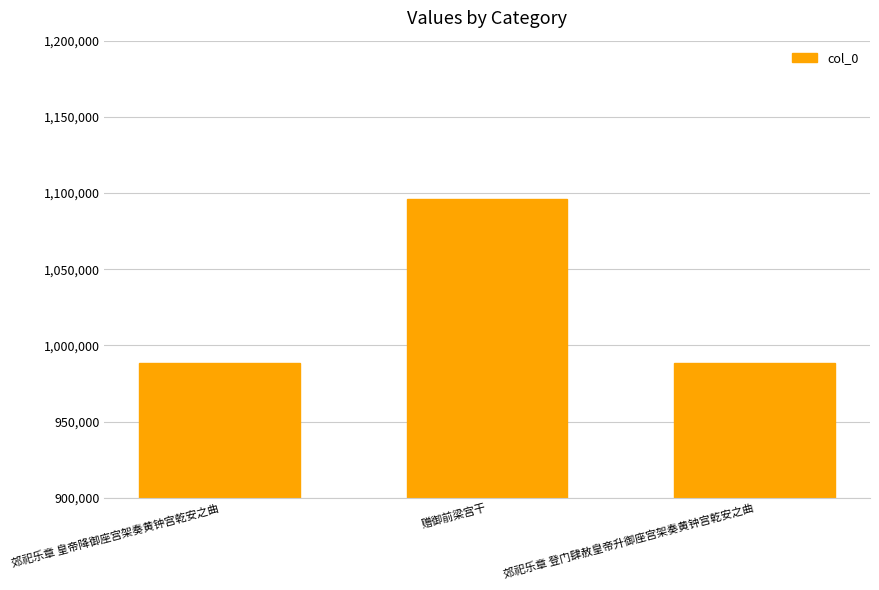

Between 赠御前梁宫干 and 郊祀乐章 登门肆赦皇帝升御座宫架奏黄钟宫乾安之曲, which is larger?

赠御前梁宫干